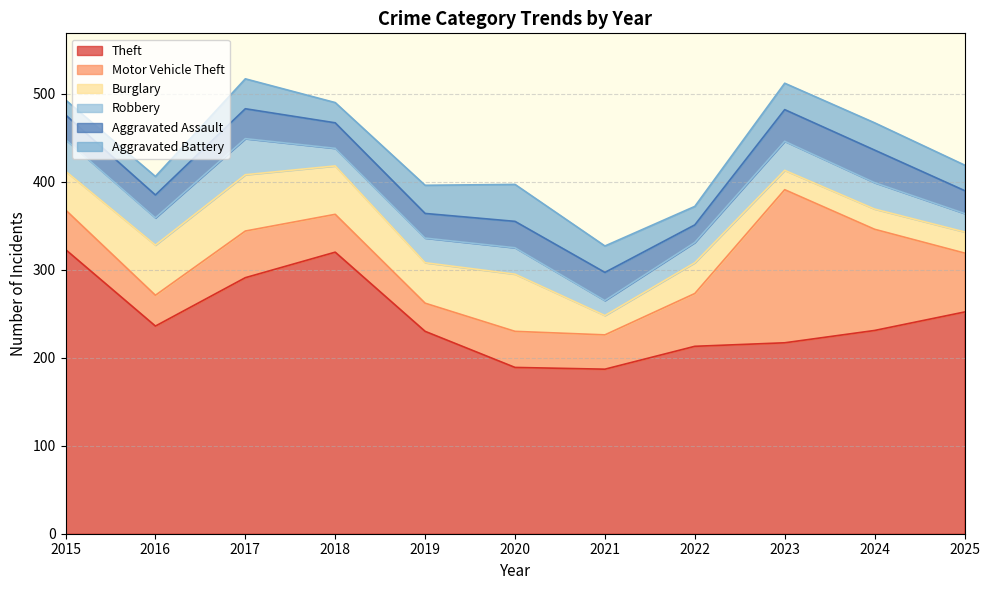

List the series in order of their peak value, lowest first.

Aggravated Assault, Robbery, Aggravated Battery, Burglary, Motor Vehicle Theft, Theft